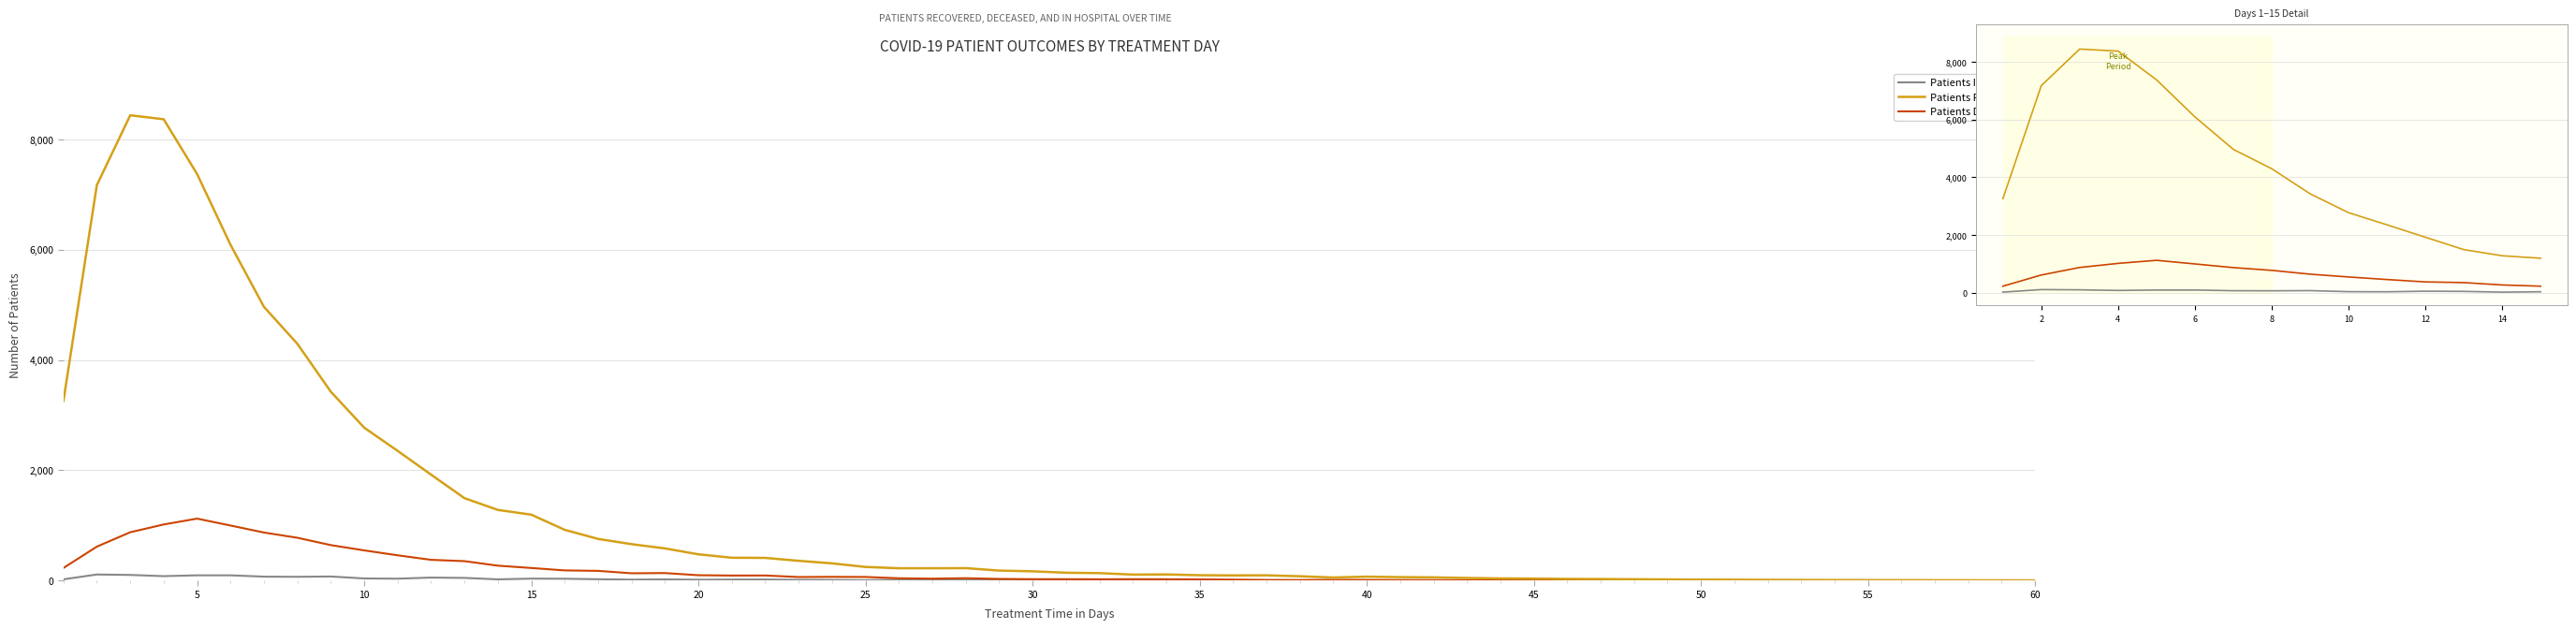

Which series changed the most between 5 and 35?

Patients Recovered